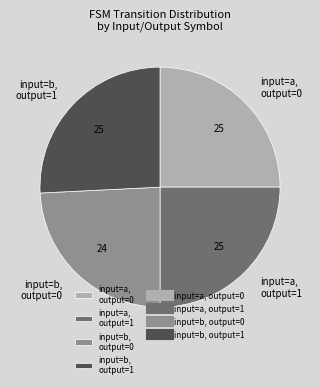

Which category has the smallest portion of the pie?

input=b, output=0